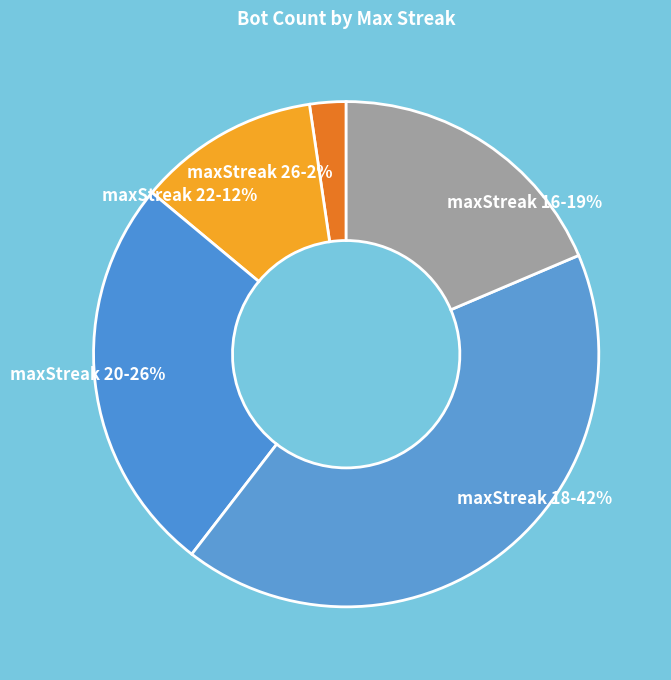

Which category has the biggest portion of the pie?

18